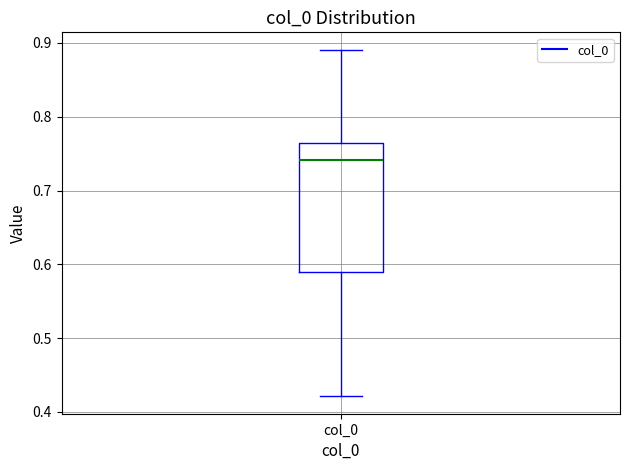

Where does the median line of the box for col_0 sit on the y-axis? The values are not printed on the chart, so give them approximately, as read against the axis.

0.74